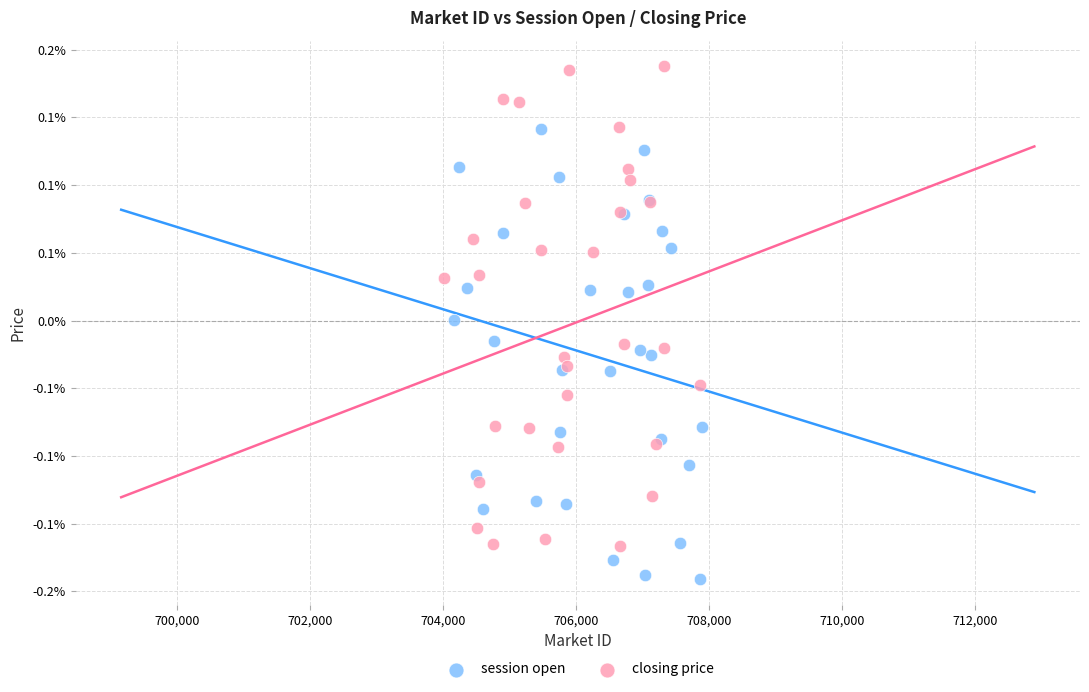

Which series has the widest spread of Y values?

closing price